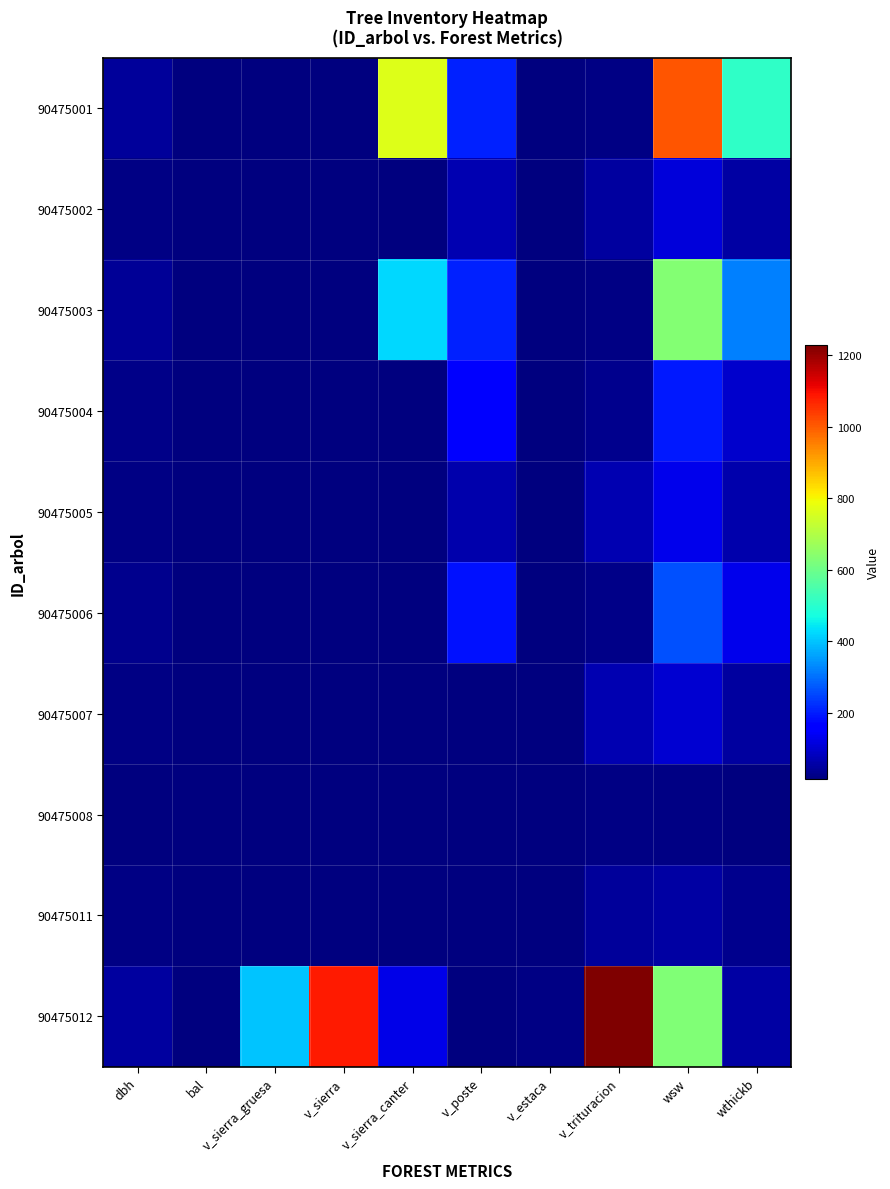

What is the difference between the highest and lowest values at v_sierra?

1083.7